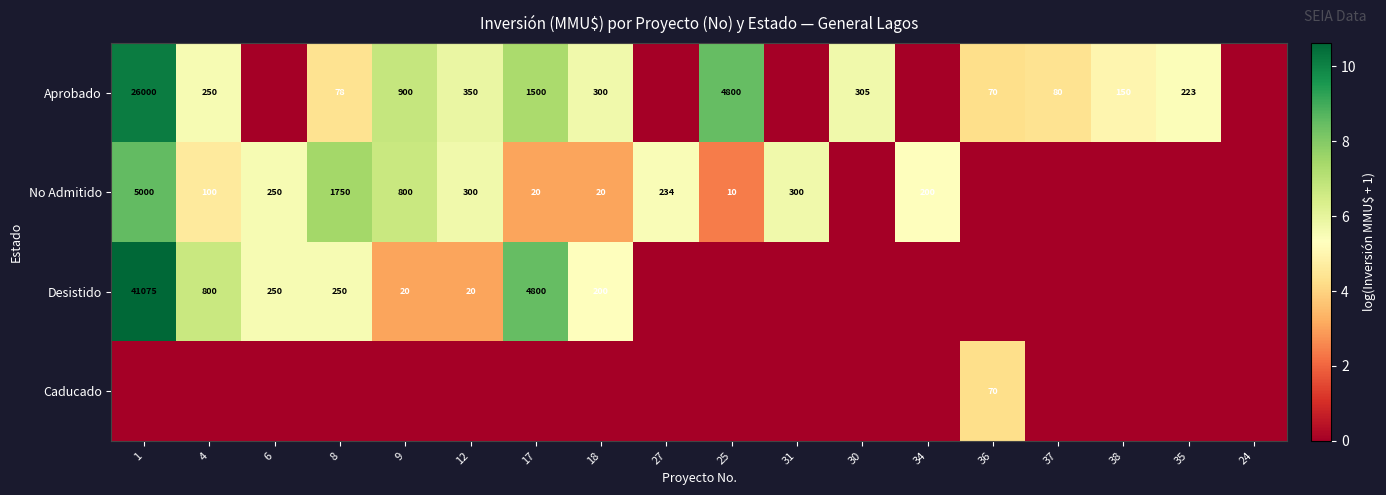

What is the sum of the Desistido values at 12 and 9?

40